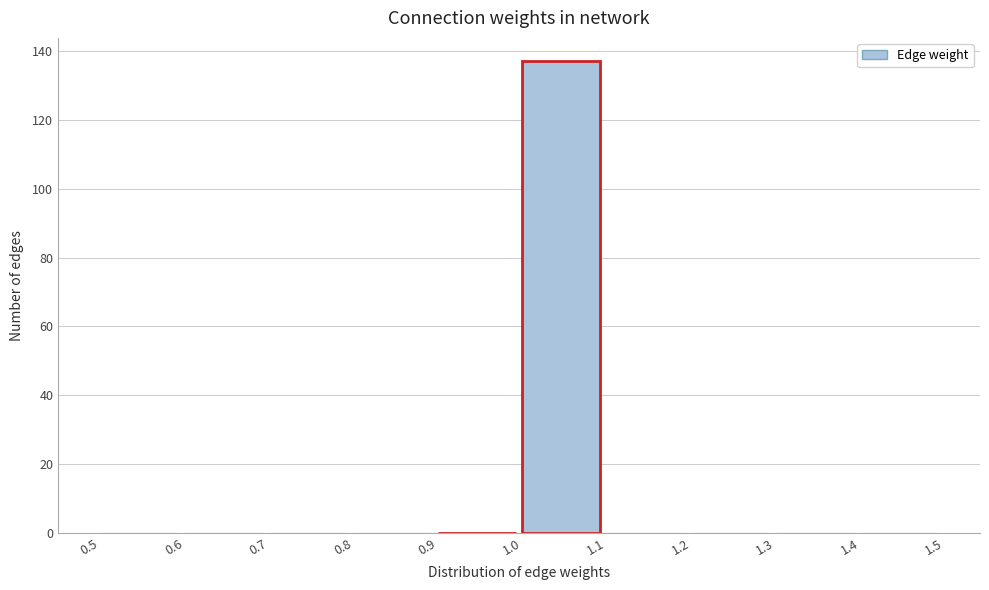

Which range on the x-axis has the tallest bar?

1.0 to 1.1